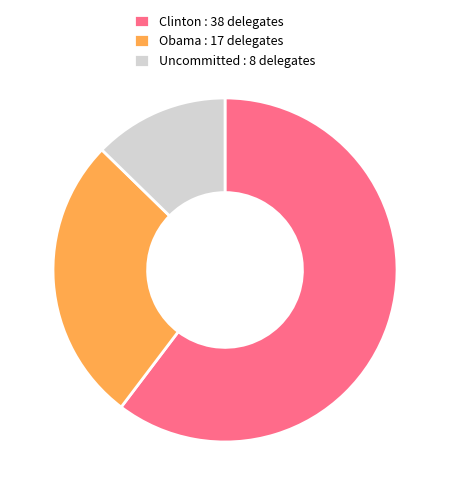

True or false: Obama accounts for 40% of the total.

False